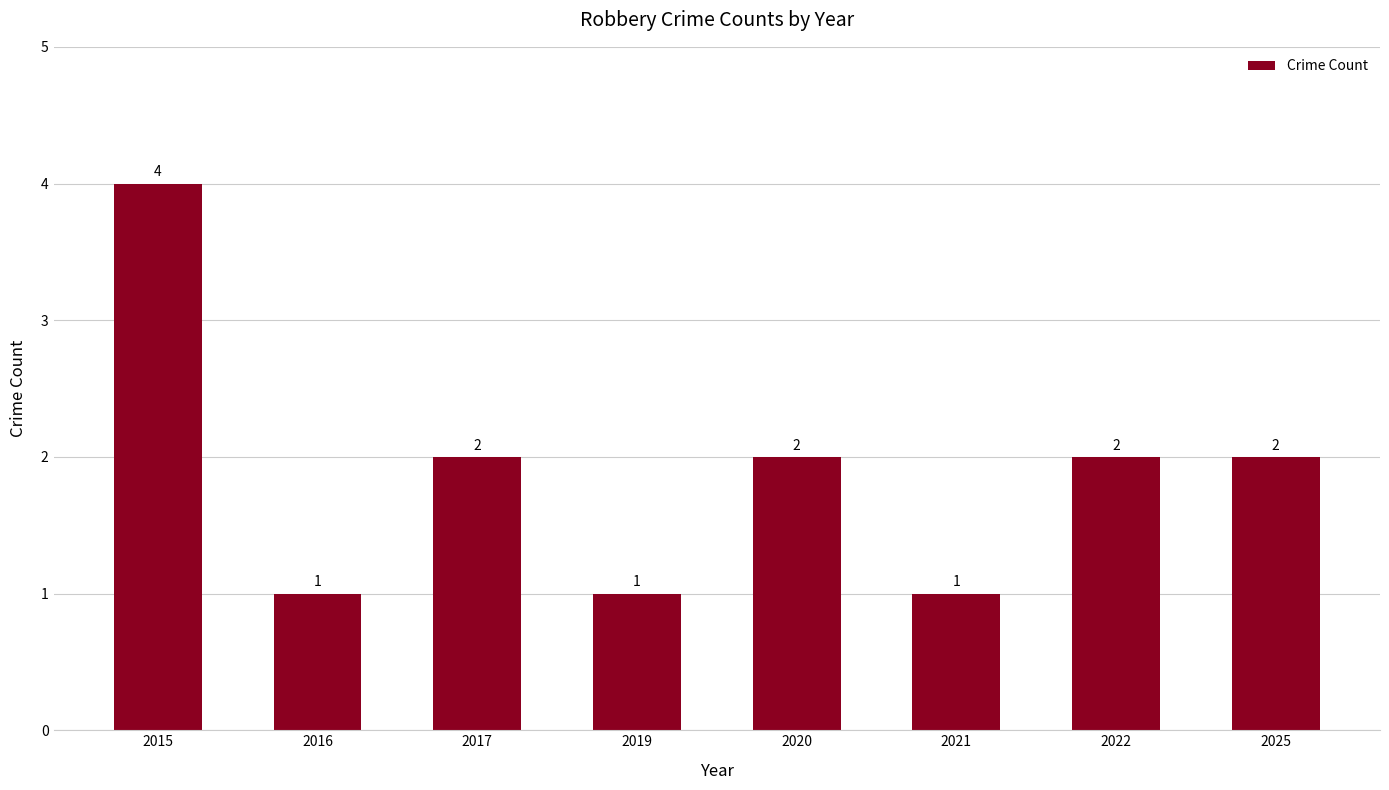

Which category has the highest value across all series?

2015